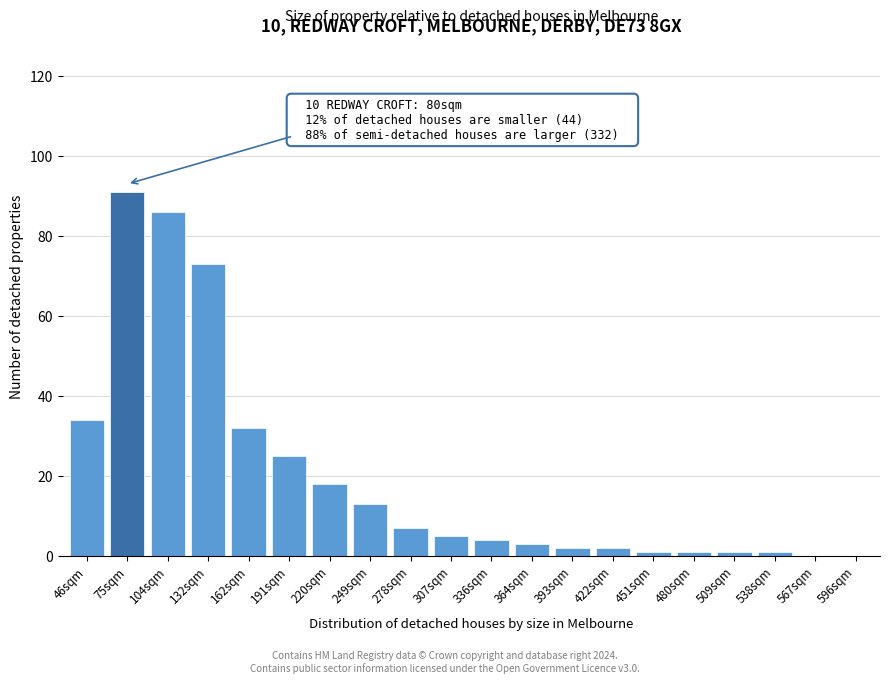

Reading left to right, list all the values displayed in this chart.

46sqm=34	75sqm=91	104sqm=86	132sqm=73	162sqm=32	191sqm=25	220sqm=18	249sqm=13	278sqm=7	307sqm=5	336sqm=4	364sqm=3	393sqm=2	422sqm=2	451sqm=1	480sqm=1	509sqm=1	538sqm=1	567sqm=0	596sqm=0